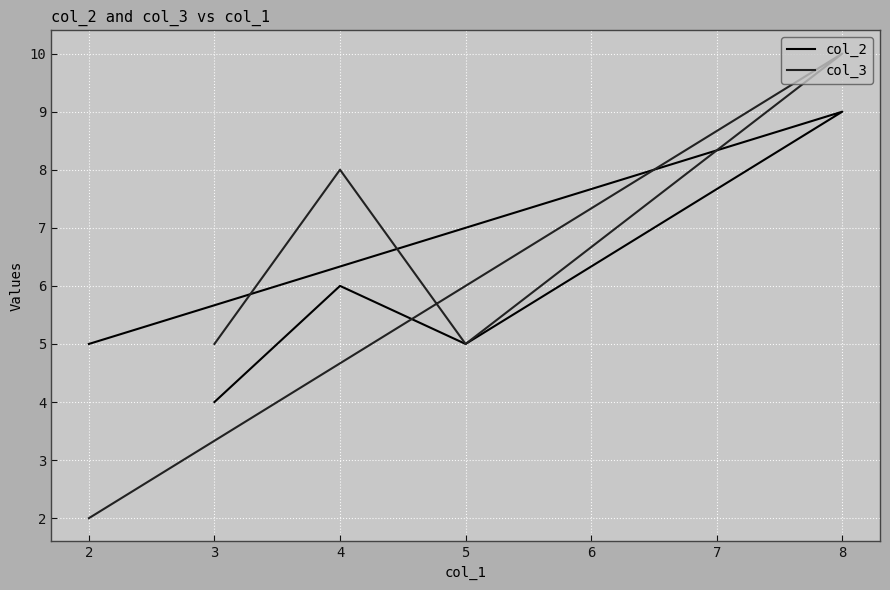

What is the smallest value displayed?

2